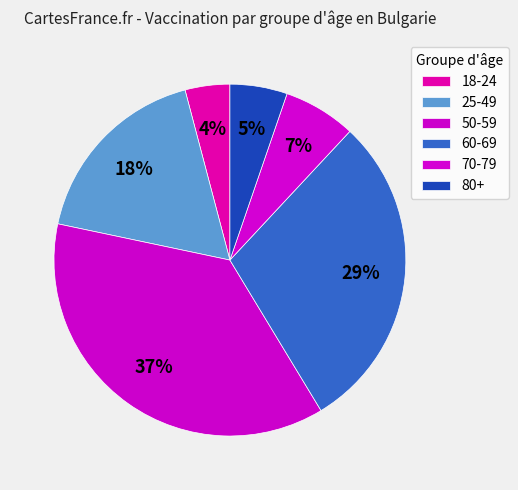

How many segments does this pie chart have?

6